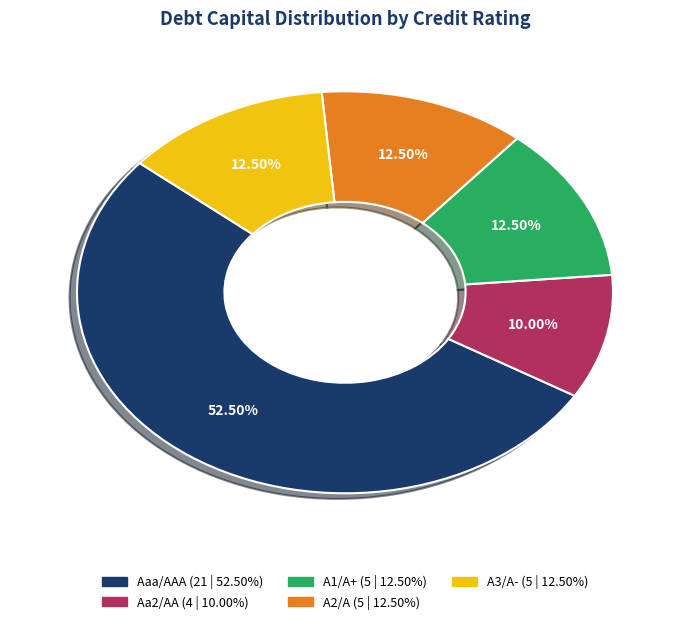

Between A1/A+ (5 | 12.50%) and Aa2/AA (4 | 10.00%), which is larger?

A1/A+ (5 | 12.50%)